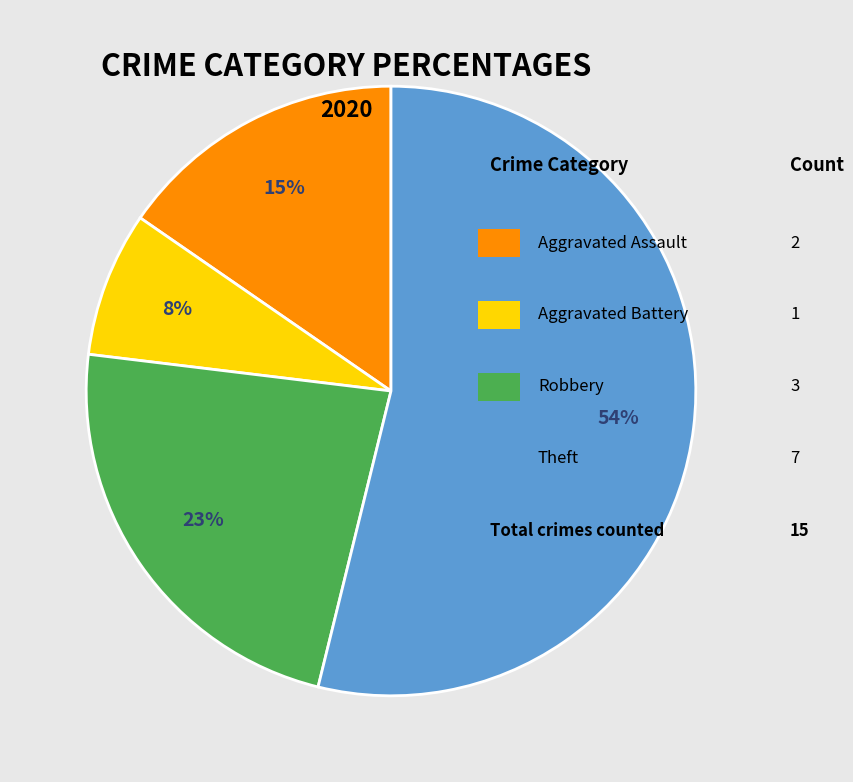

To the nearest percent, what is the difference between the largest and smallest slice percentages?

46%